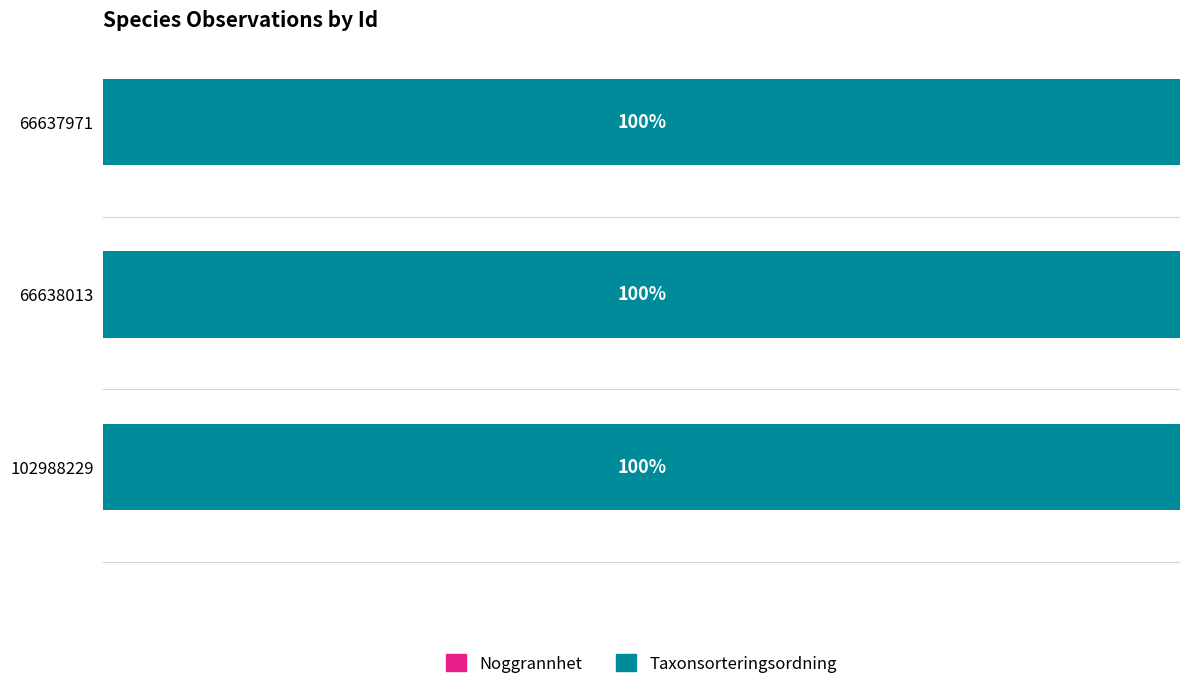

Which series has the largest range (max minus min)?

Taxonsorteringsordning